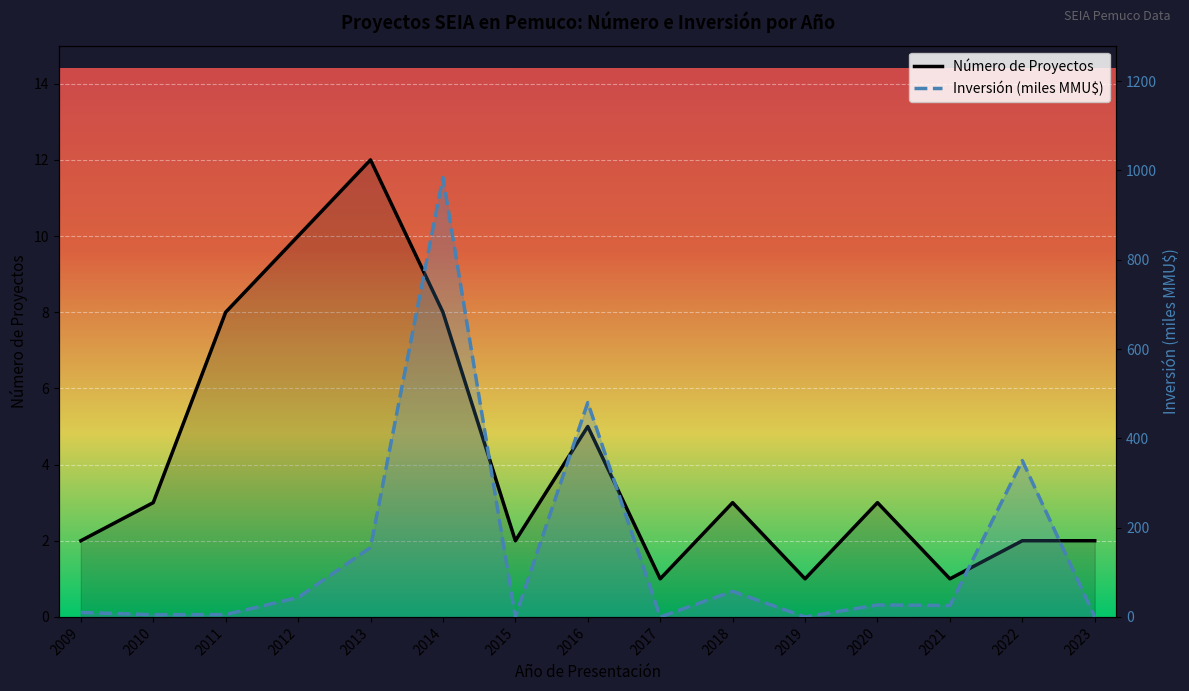

Reading left to right, transcribe all the data shown in this chart.

Número de Proyectos: 2009=2.0	2010=3.0	2011=8.0	2012=10.0	2013=12.0	2014=8.0	2015=2.0	2016=5.0	2017=1.0	2018=3.0	2019=1.0	2020=3.0	2021=1.0	2022=2.0	2023=2.0
Inversión (miles MMU$): 2009=10.0	2010=5.0	2011=5.3	2012=43.4	2013=155.5	2014=984.2	2015=0.0	2016=480.0	2017=0.0	2018=57.2	2019=0.0	2020=26.8	2021=25.5	2022=350.0	2023=0.1